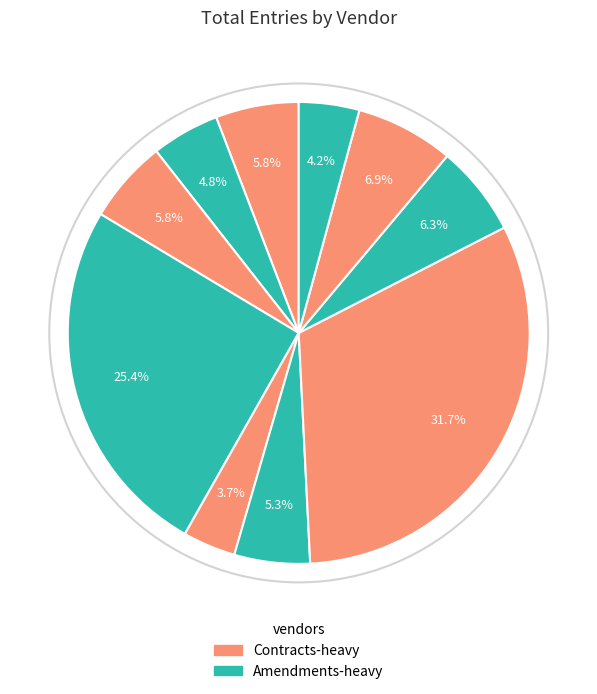

How many slices are in this pie chart?

10